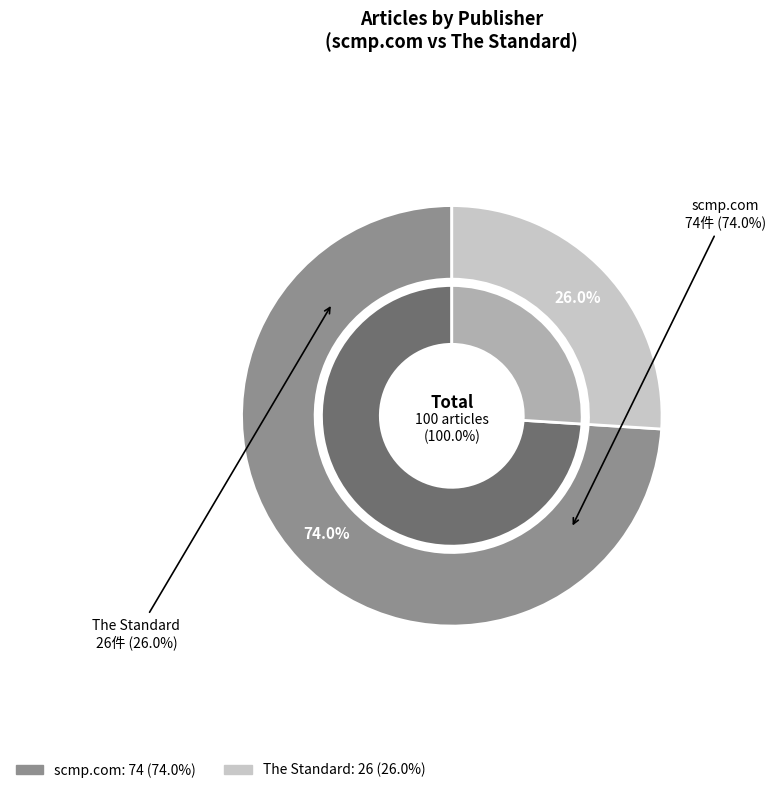

What portion of the pie excludes scmp.com?

26.0%